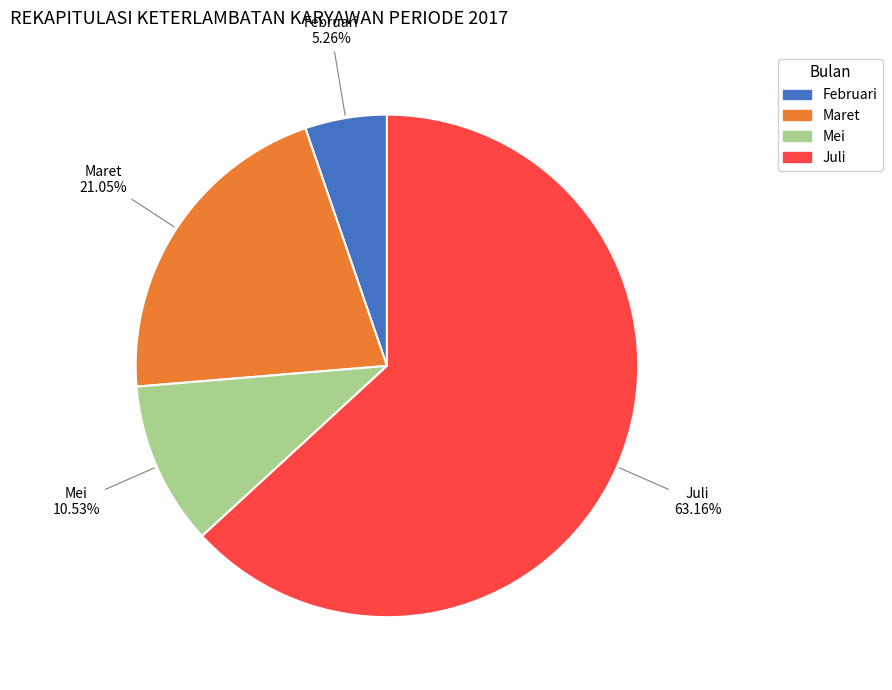

What percentage do Februari and Maret together represent?

26.3%